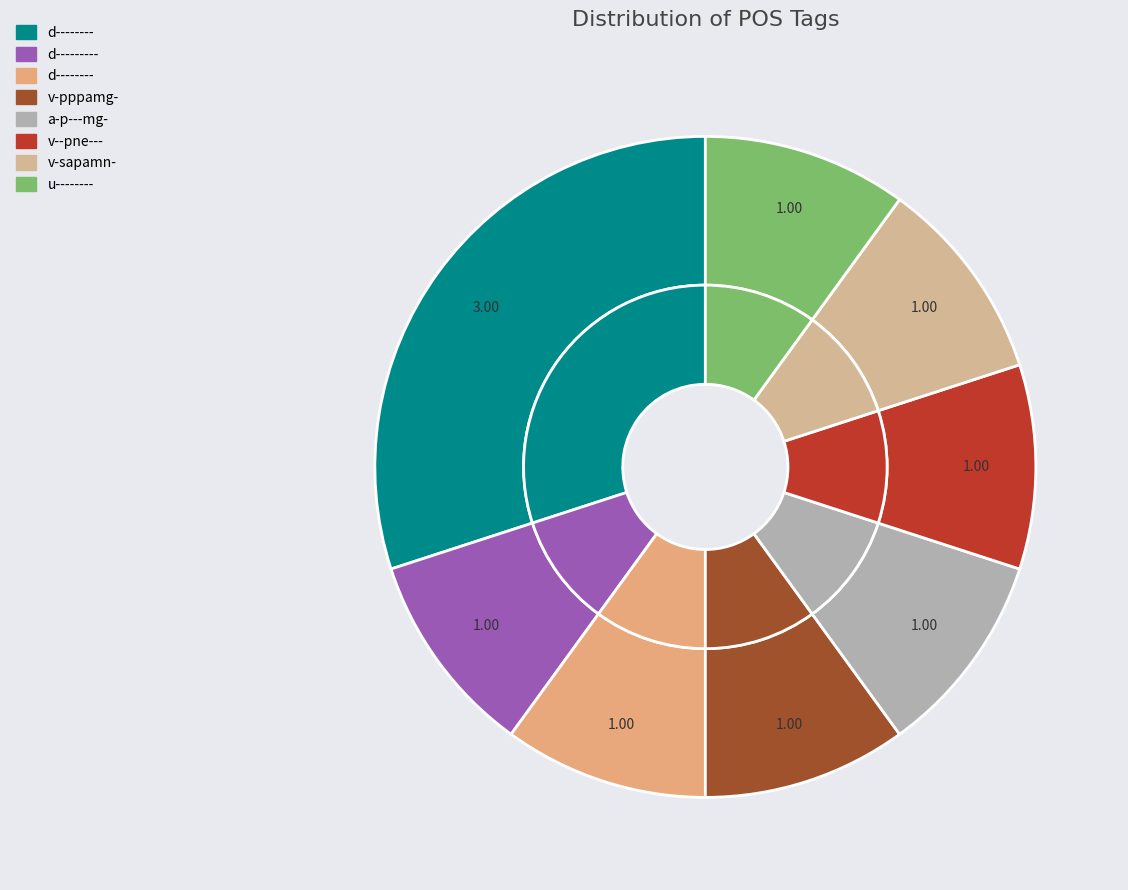

How many slices are in this pie chart?

8